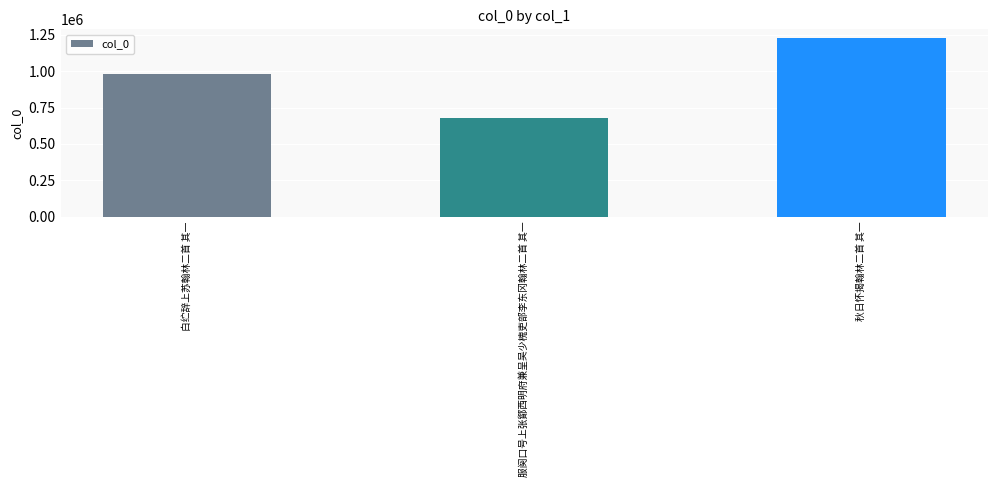

What is the greatest value displayed?

1227524